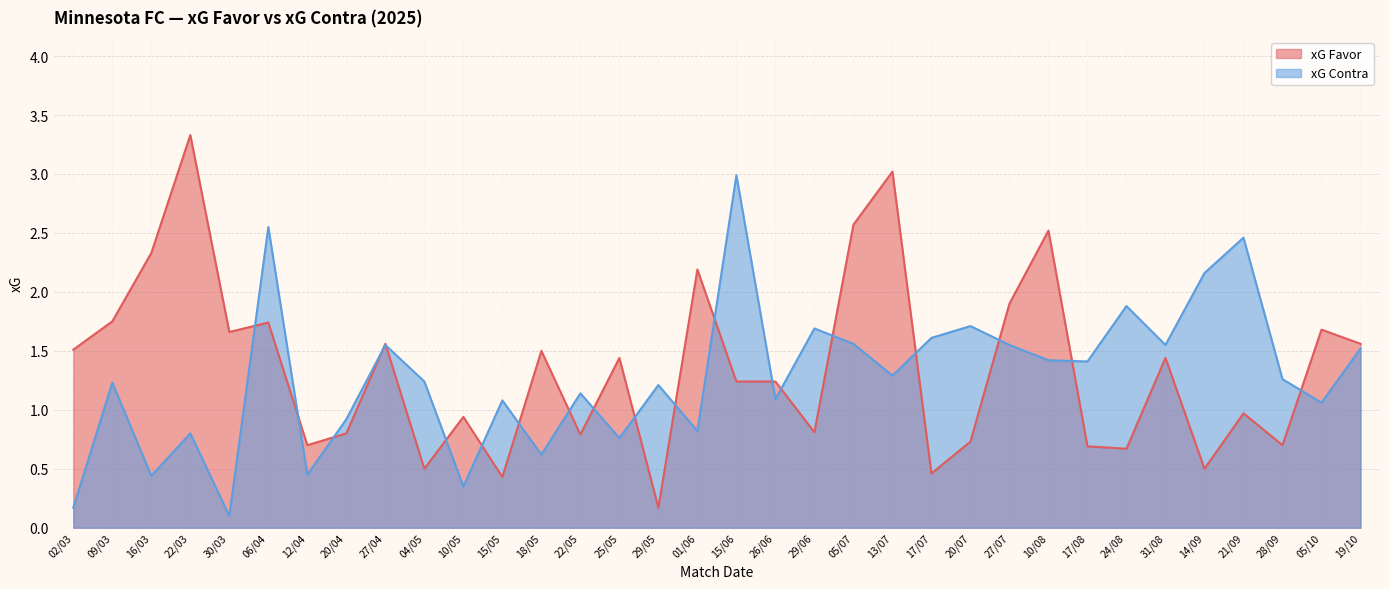

Between 27/04 and 20/04, which is larger?

27/04